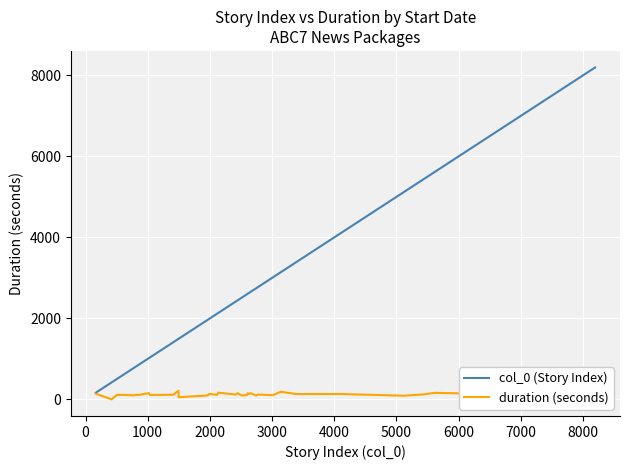

Rank the series by their average value, from lowest to highest.

duration (seconds), col_0 (Story Index)